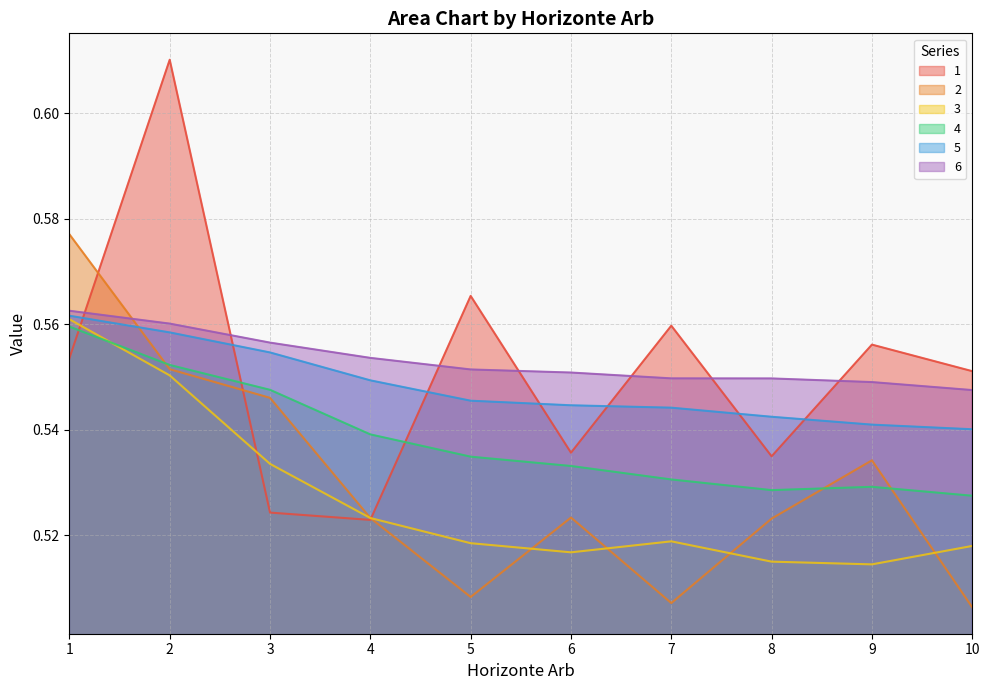

Which series has the largest total across all categories?

6